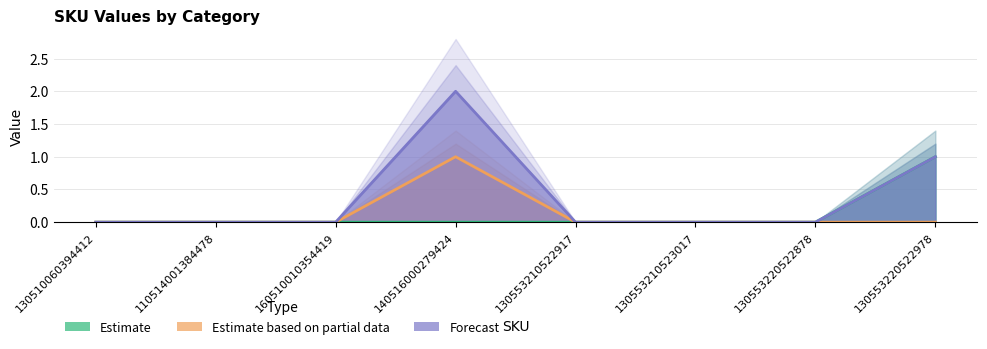

True or false: Estimate based on partial data and Estimate cross at least once.

False